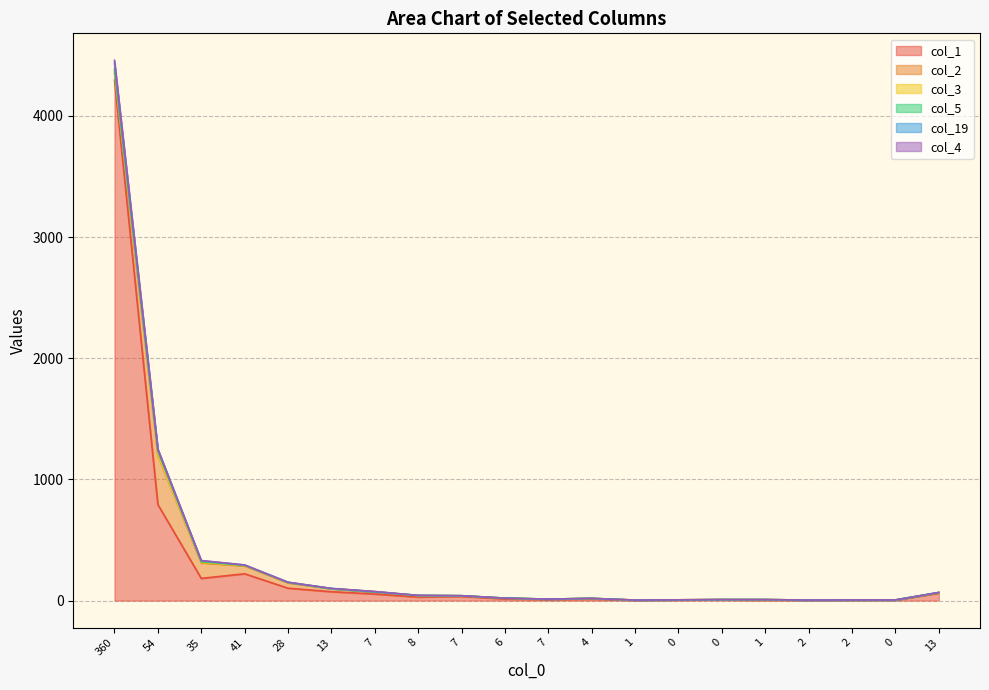

After their last crossing, which series has the higher values: col_4 or col_19?

col_4